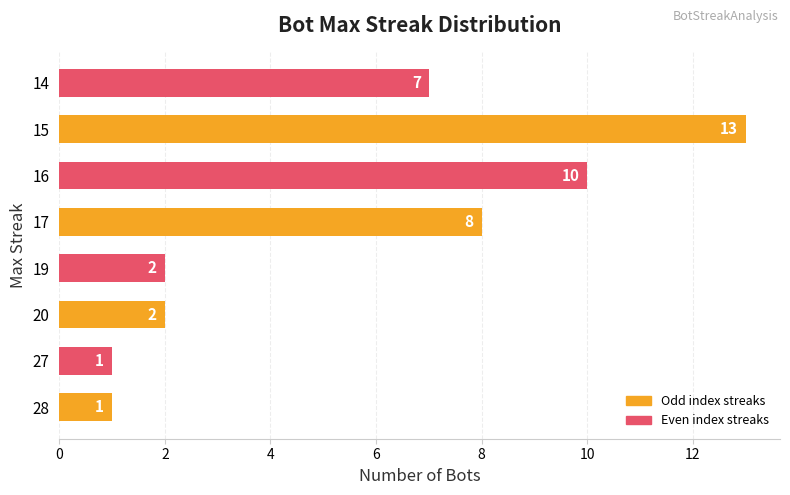

What is the sum of all values?

44